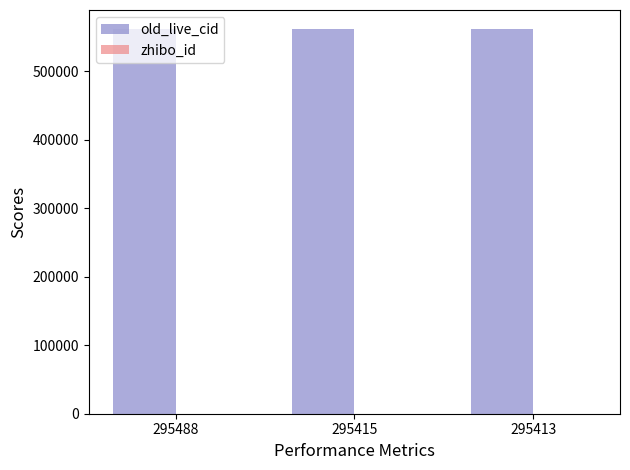

How many series are shown in this chart?

2